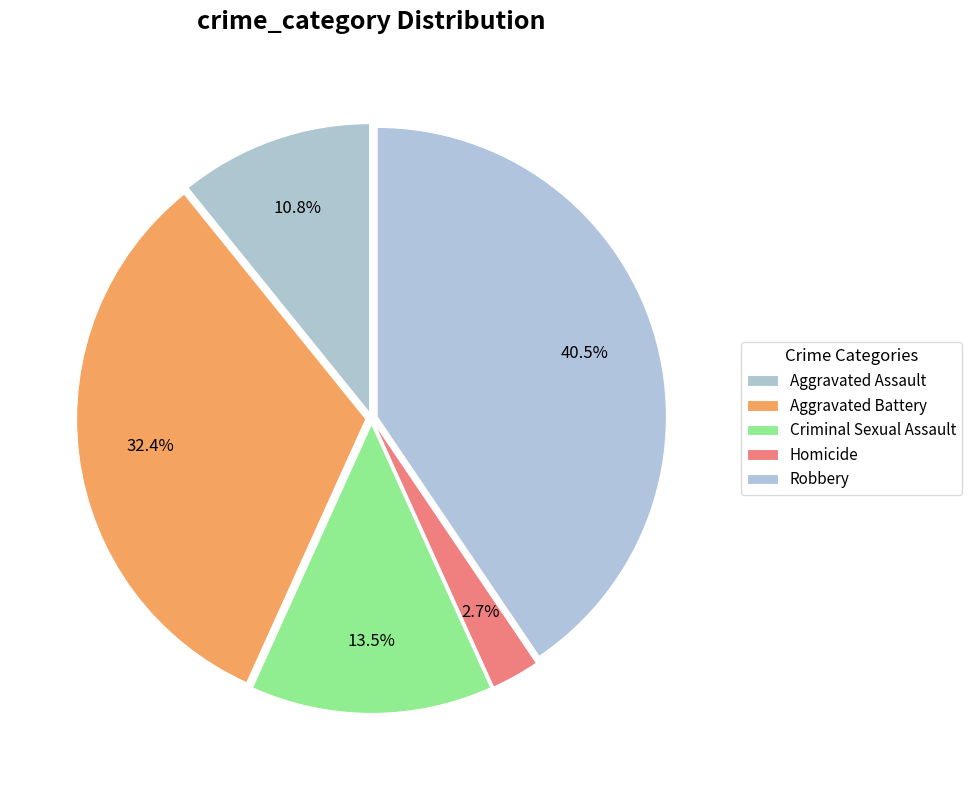

Combined, do Aggravated Battery and Robbery account for over 50%?

Yes